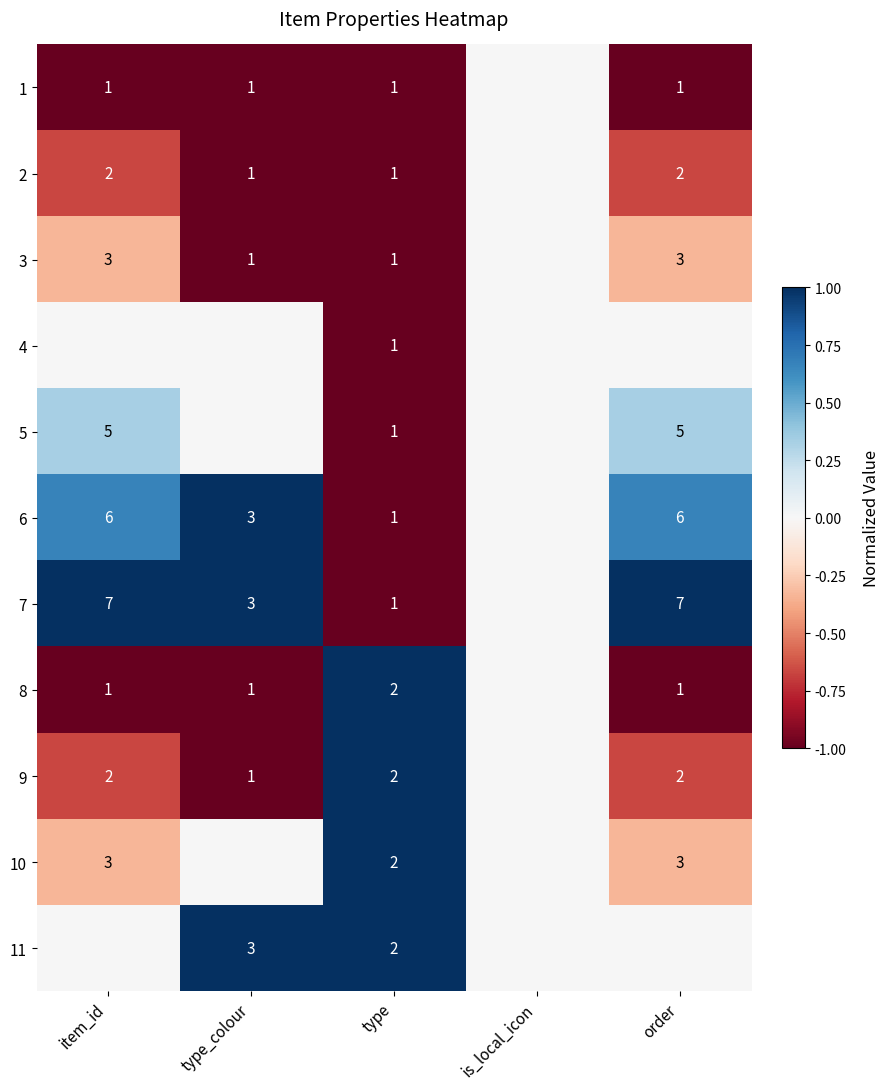

What is the sum of the 10 values at order and item_id?

6